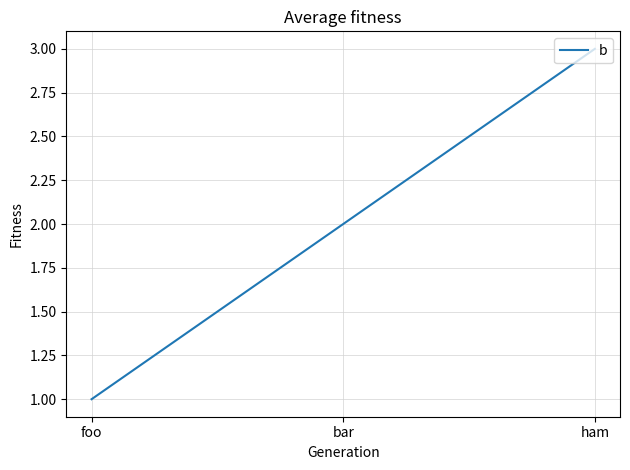

The value at foo is 1. True or false?

True